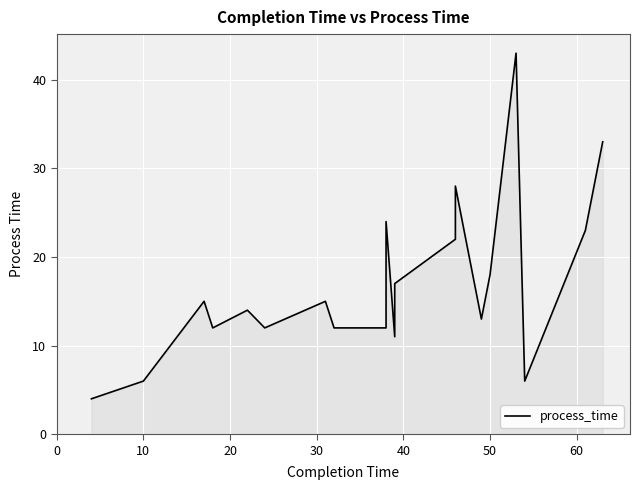

What is the change in value from 50 to 15?

+6